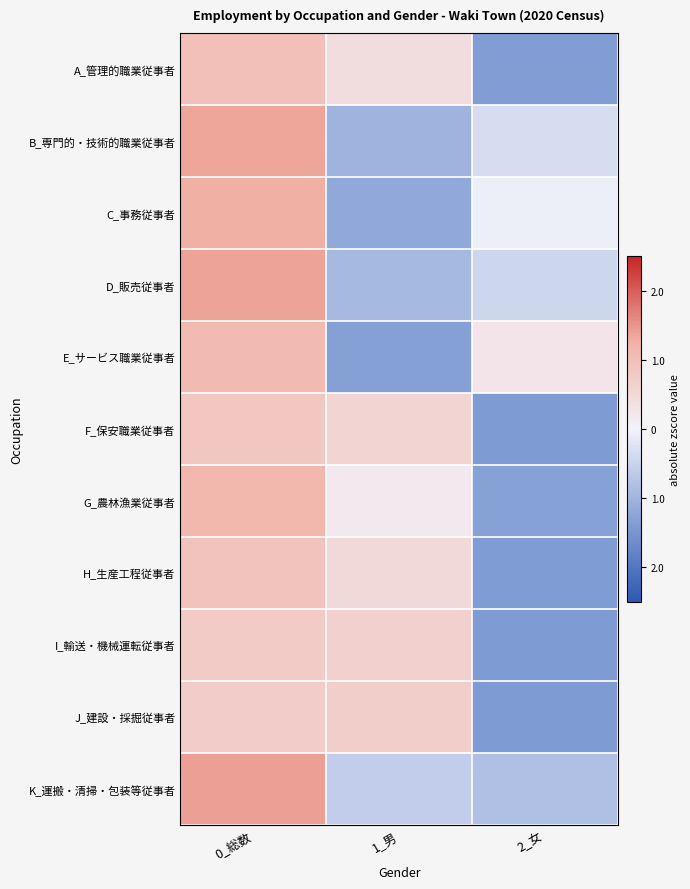

Count the number of data series in this chart.

11